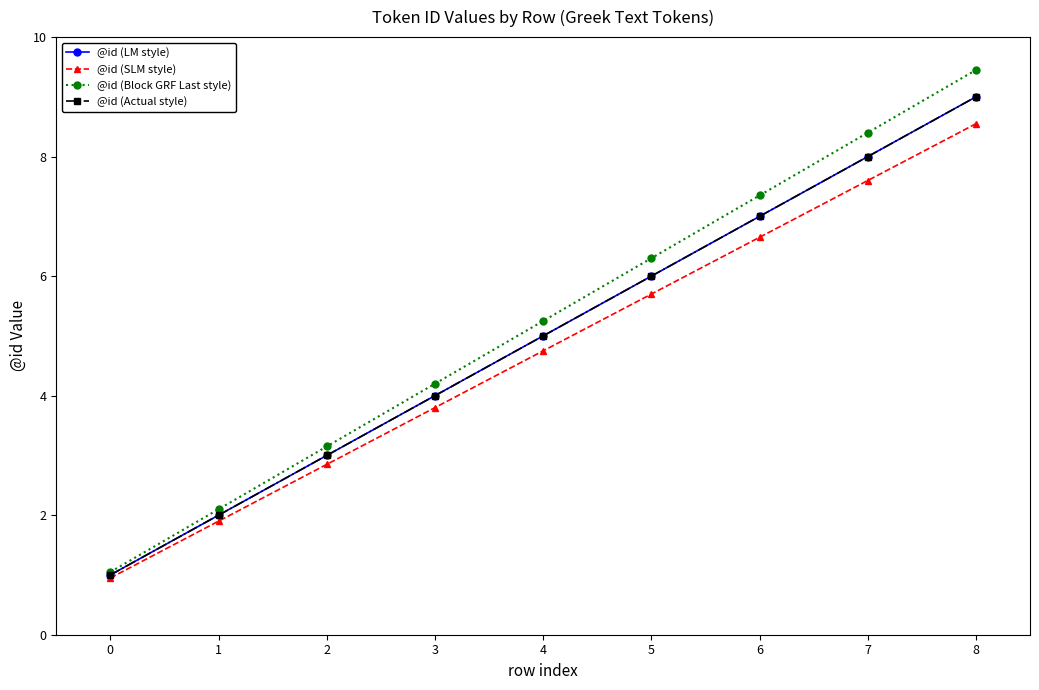

True or false: @id (Actual style) and @id (LM style) intersect in this chart.

False